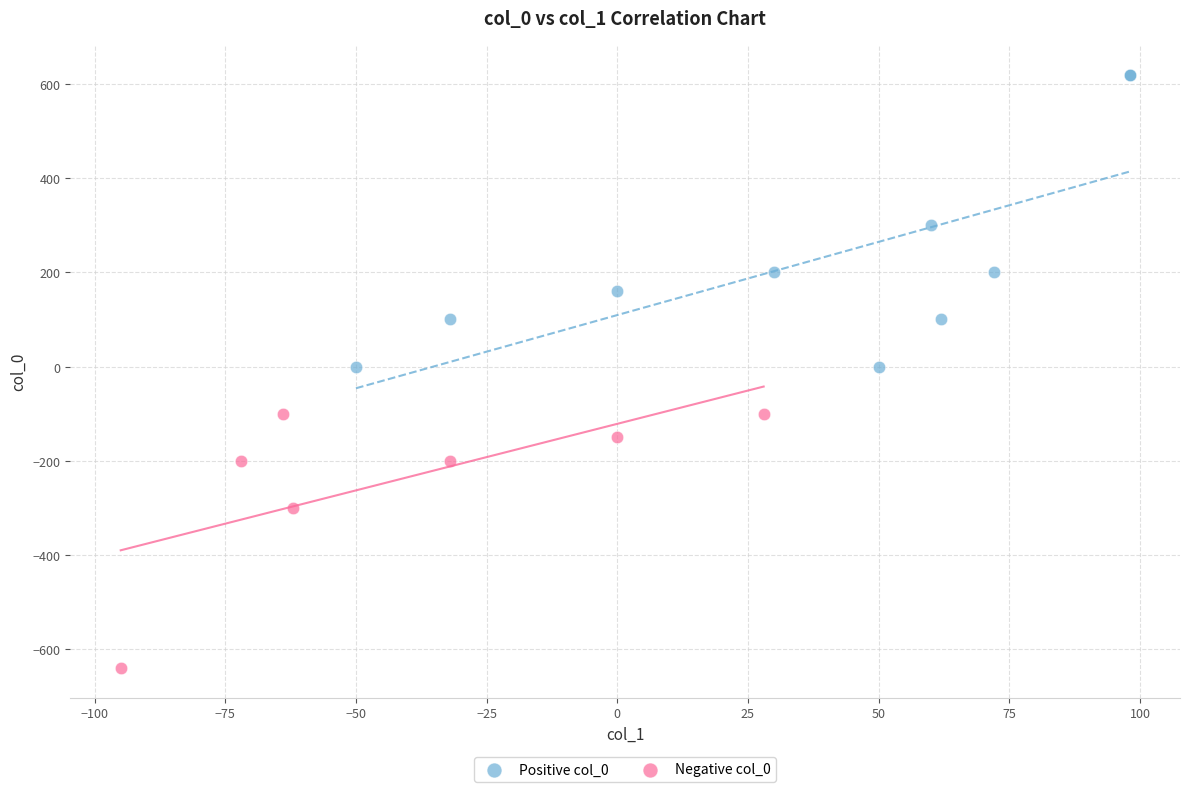

Which series reaches the minimum Y coordinate?

Negative col_0